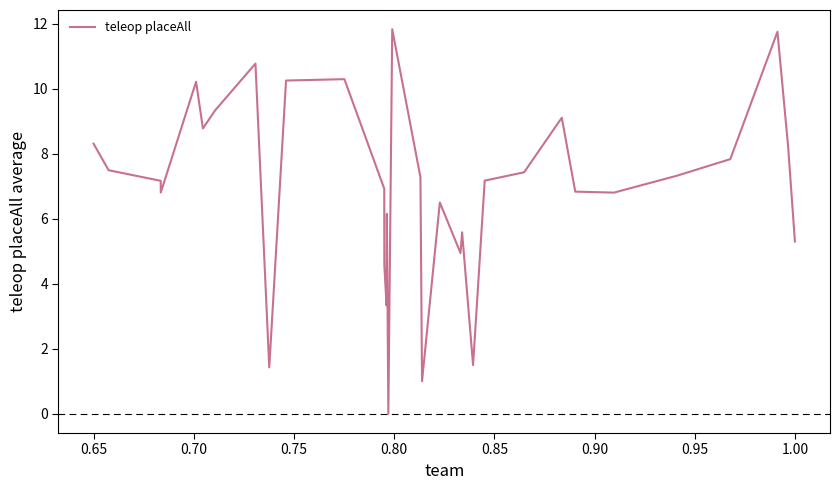

What is the difference between the maximum and minimum values?

11.8